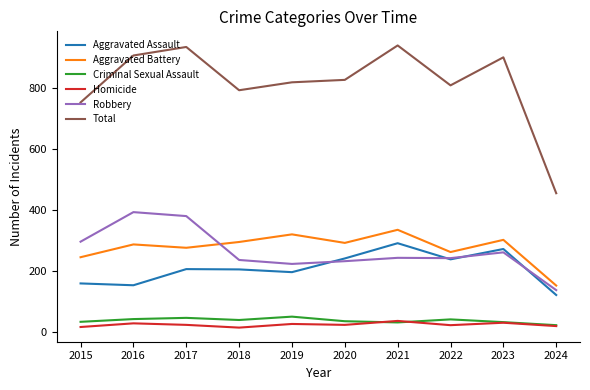

What is the difference between the Aggravated Assault values at 2024 and 2023?

151